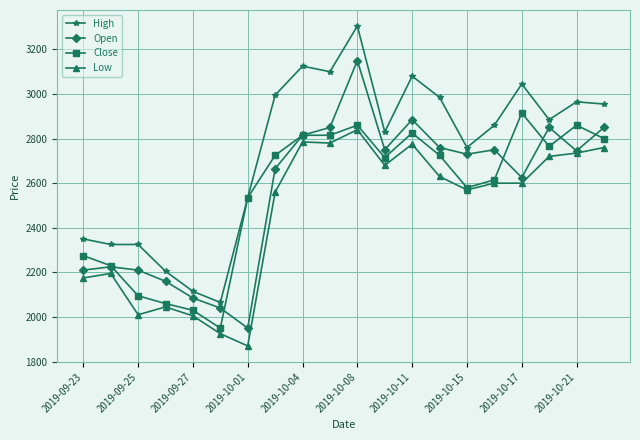

Rank the series by their maximum value, from highest to lowest.

High, Open, Close, Low